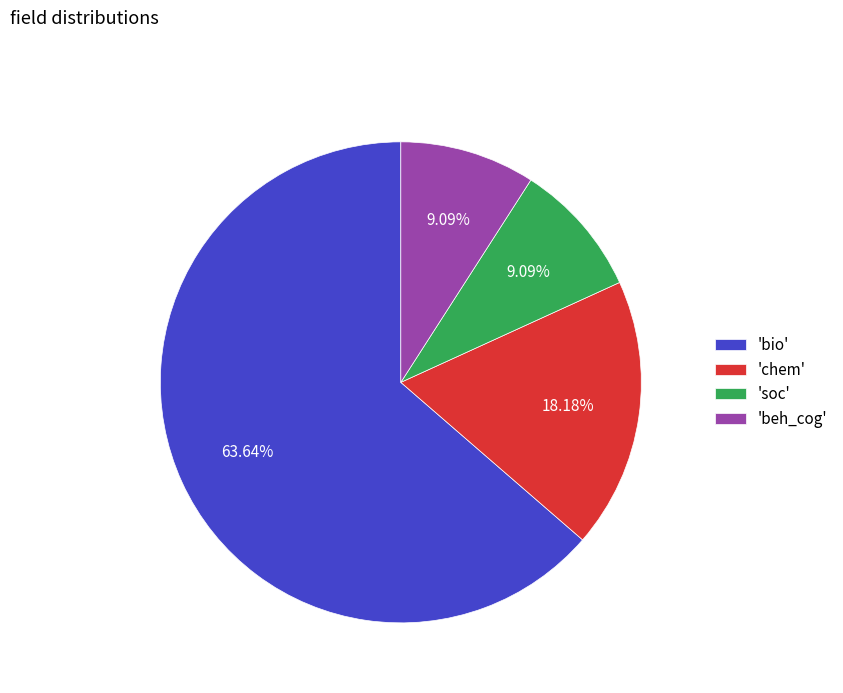

Which slice is the largest?

'bio'